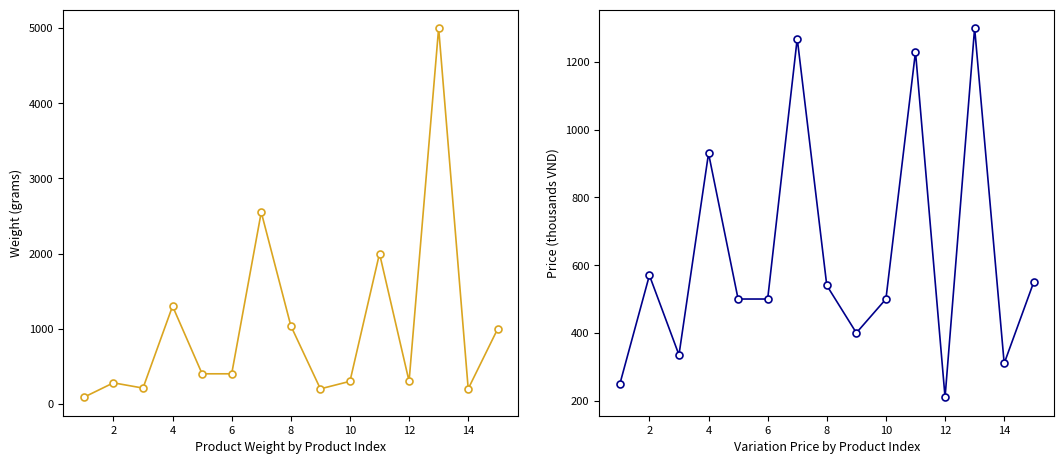

What is the maximum value shown in the chart?

5000